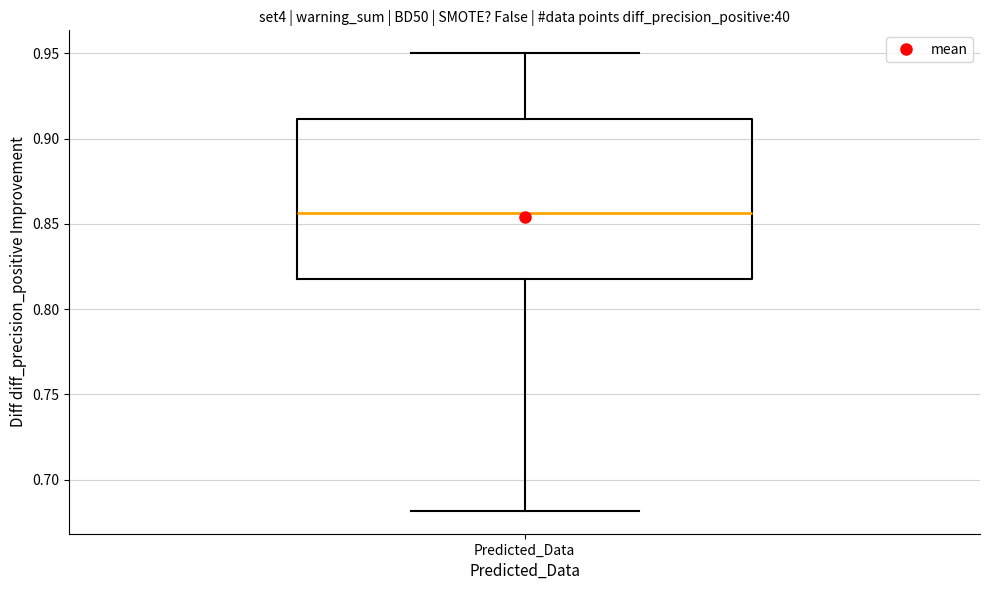

Read this box plot against the y-axis: the position of the median line, the range covered by the box, and the ends of both whiskers. The values are not printed on the chart, so give them approximately, as read against the axis.

median 0.855, box 0.820 to 0.910, whiskers 0.680 to 0.950